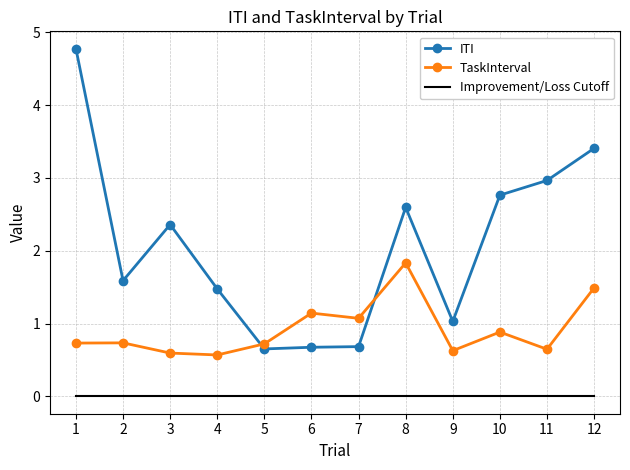

At which category is the sum across all series the highest?

1